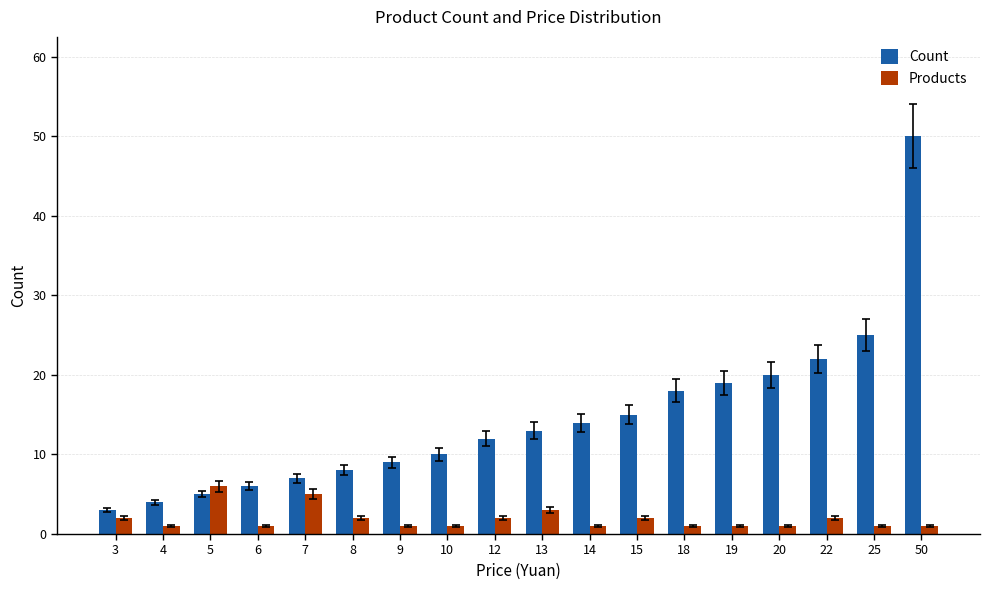

Is the value of Count at 3 greater than the value of Products at 20?

Yes